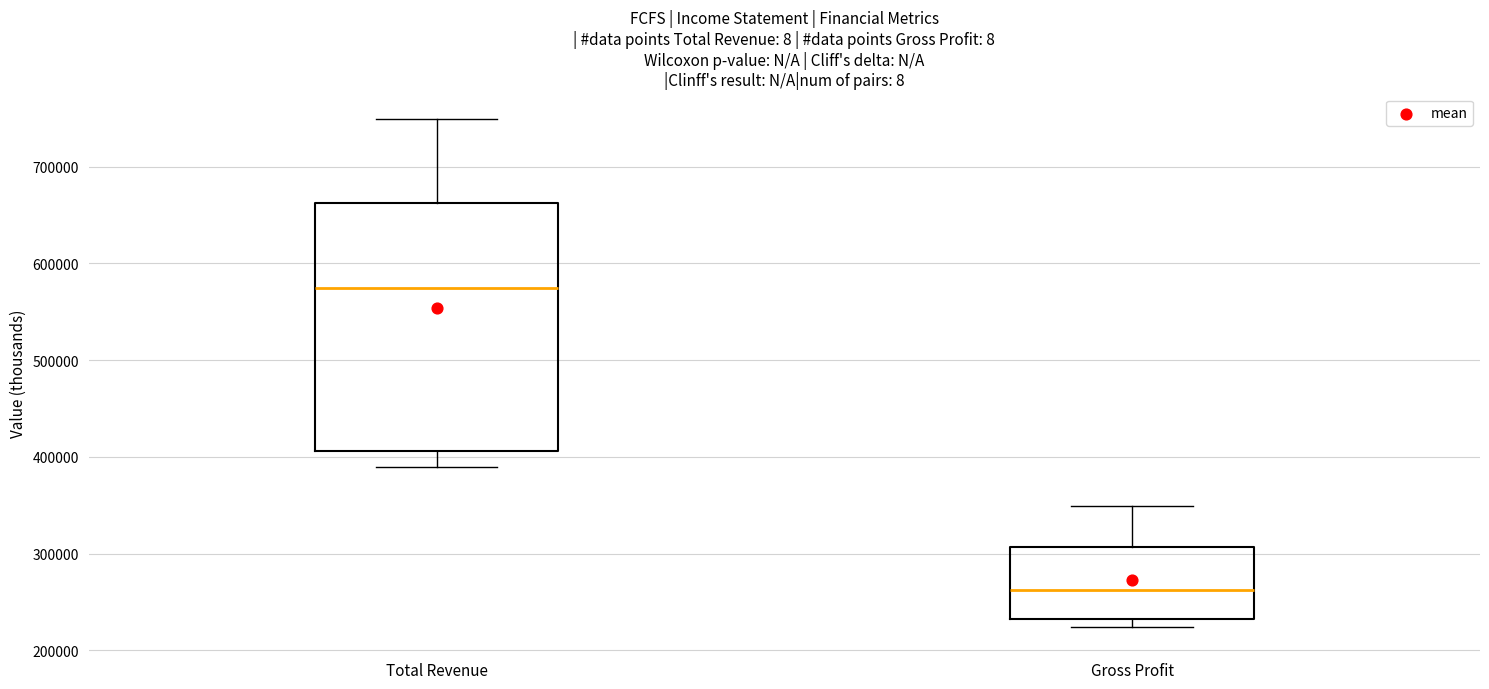

Which box's median line is the lowest?

Gross Profit